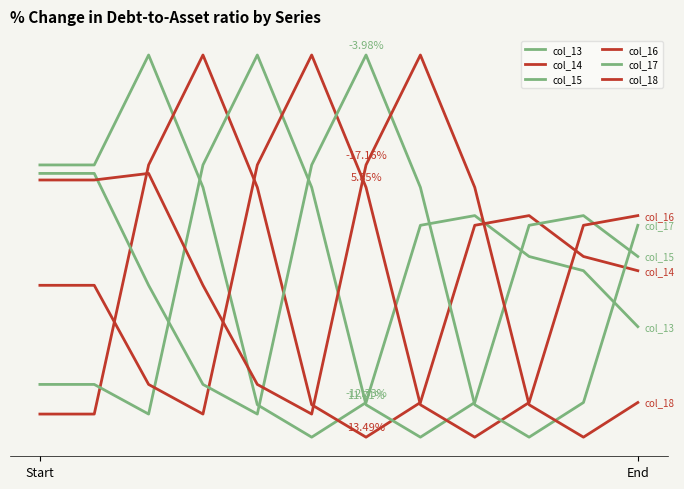

At which category is the sum across all series the highest?

2